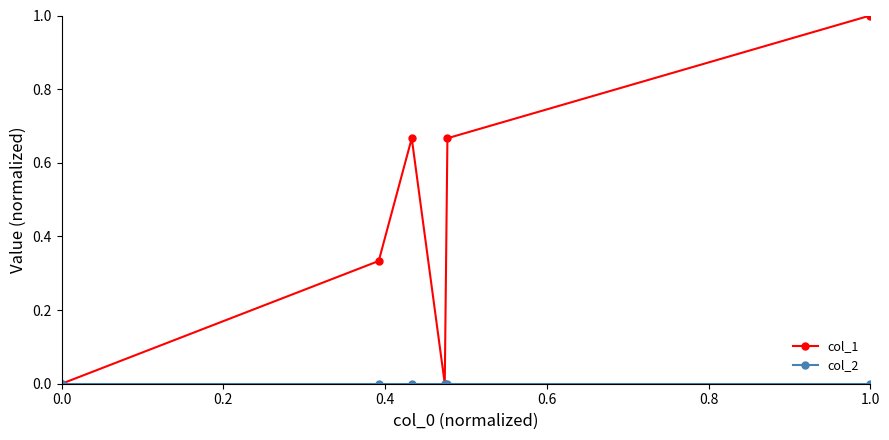

Does the chart display data point markers on the line(s)?

Yes